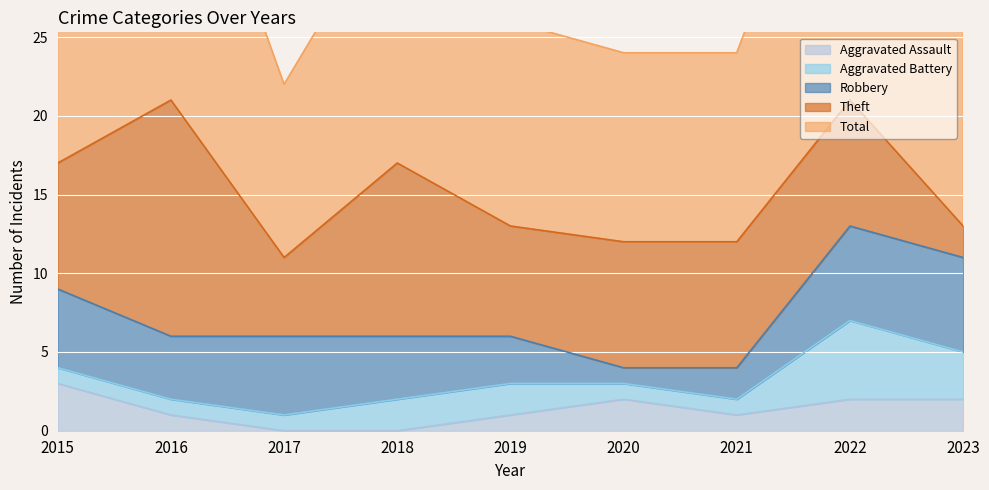

Which series has the widest spread of values?

Theft